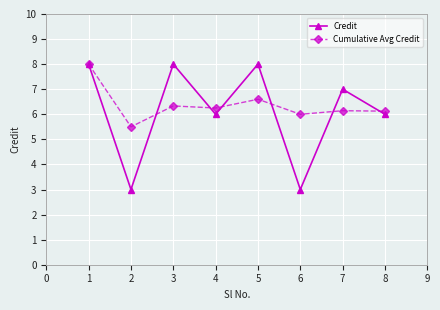

How many interior local valleys does the Credit series have?

3